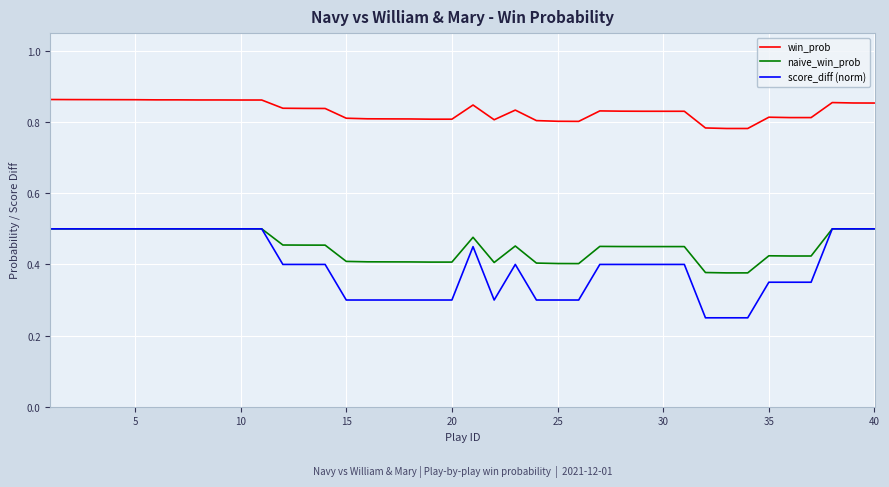

At how many categories does at least one series exceed 0?

40